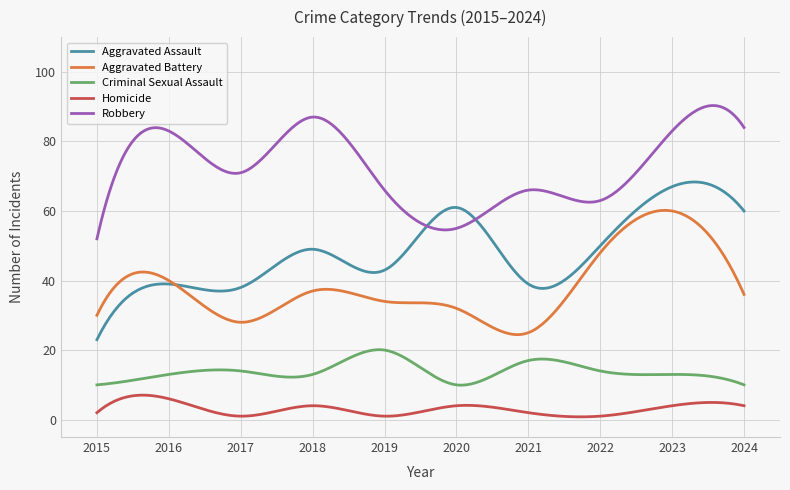

What is the highest value of the Criminal Sexual Assault series?

20.1